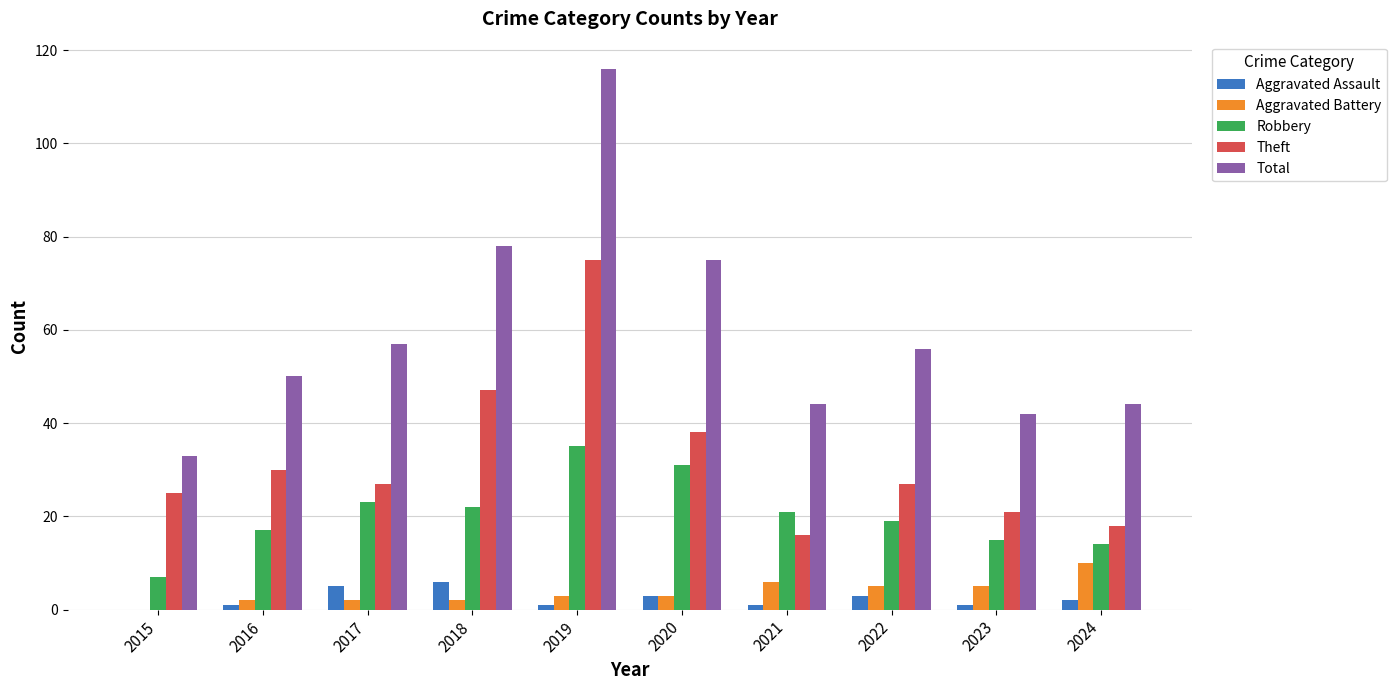

Is the value of Aggravated Battery at 2022 greater than the value of Total at 2024?

No